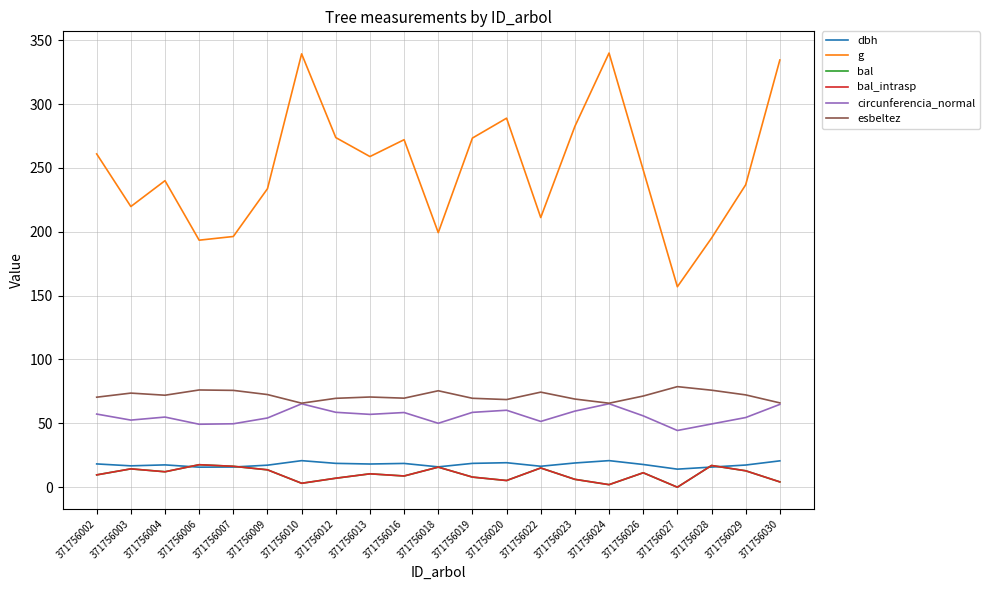

Does the chart display data point markers on the line(s)?

No